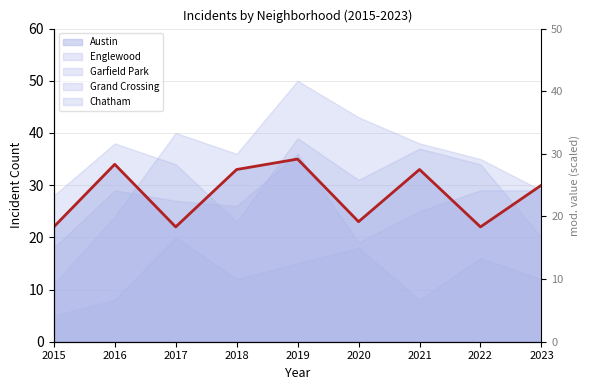

What is the change in value from 2016 to 2018?

-1